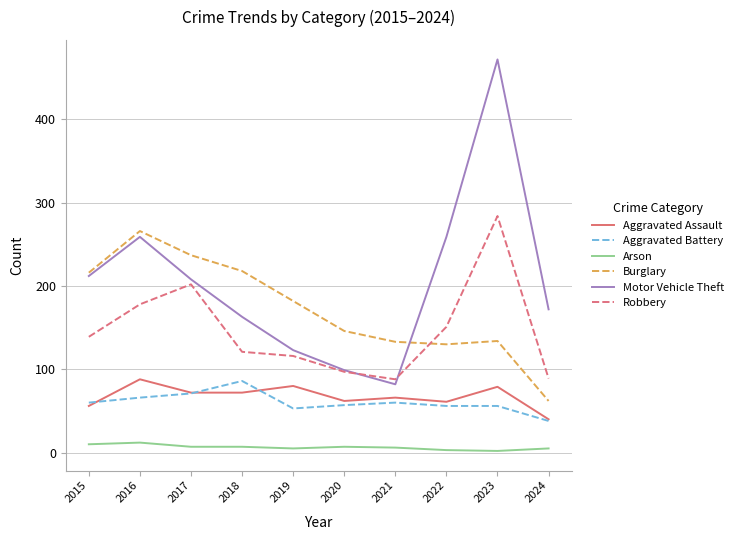

Read the Motor Vehicle Theft value at 2021.

82